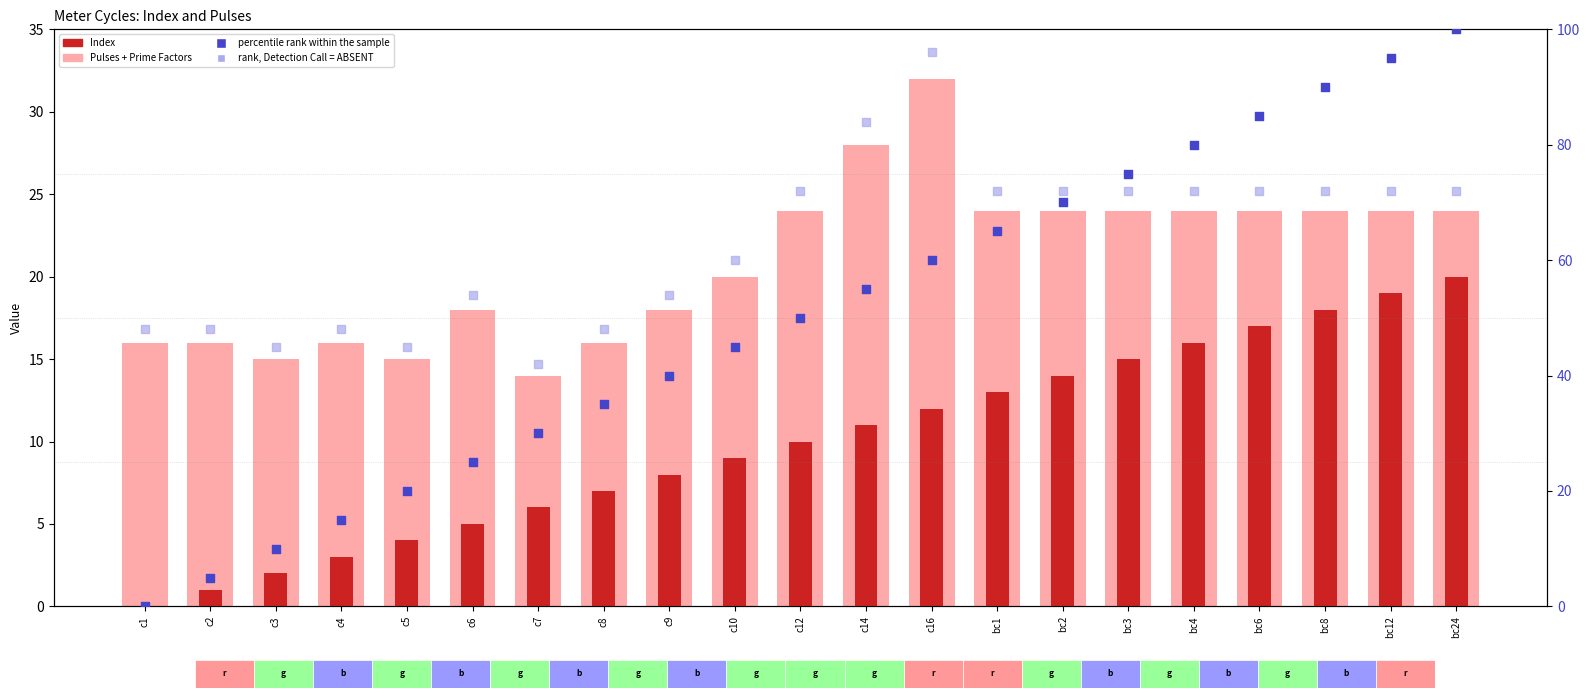

What are all the series names shown in the legend?

Pulses + Prime Factors, Index, percentile rank within the sample, rank, Detection Call = ABSENT